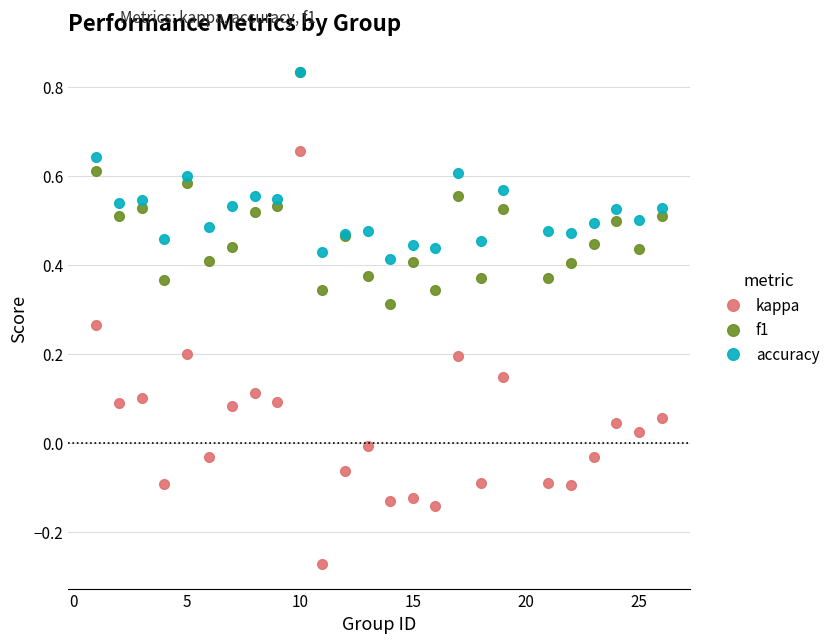

Which series has the largest total across all categories?

accuracy